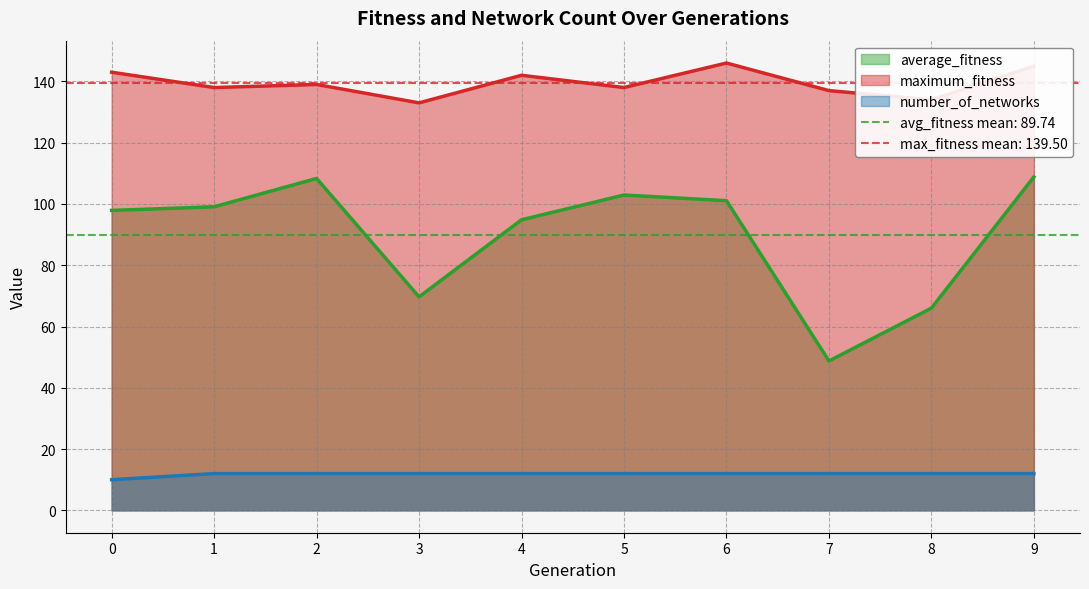

At which label does maximum_fitness reach its minimum?

3